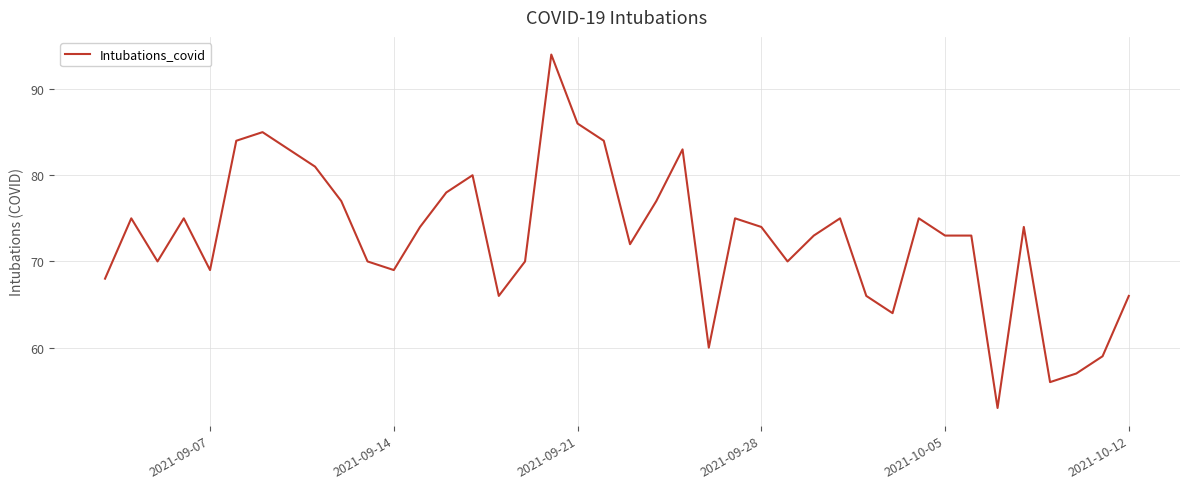

What is the difference between the maximum and minimum values?

41